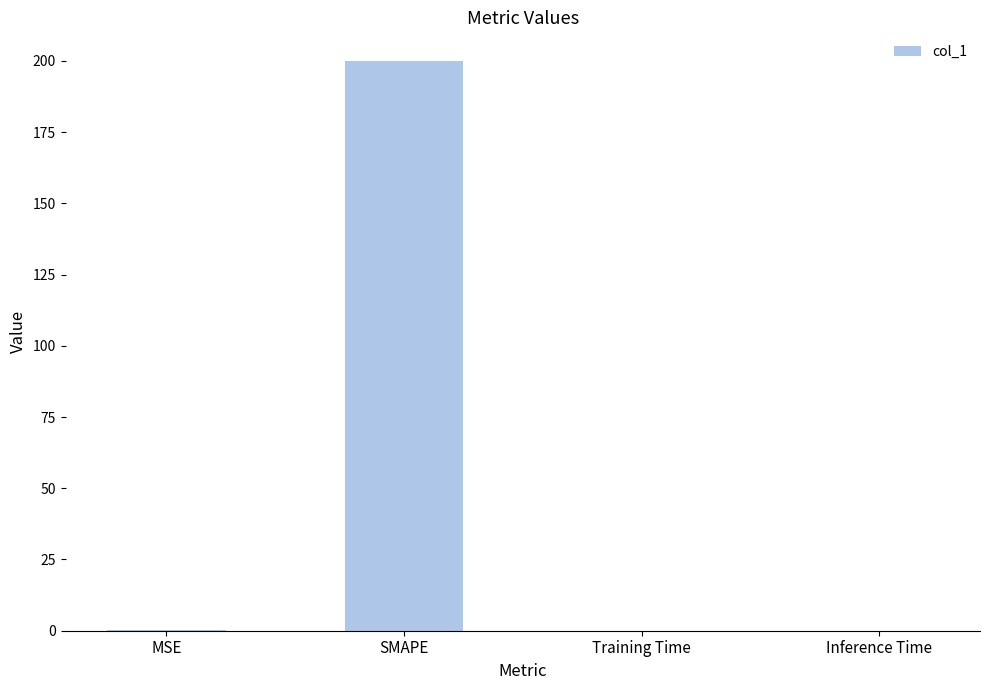

Read the value at SMAPE.

200.0